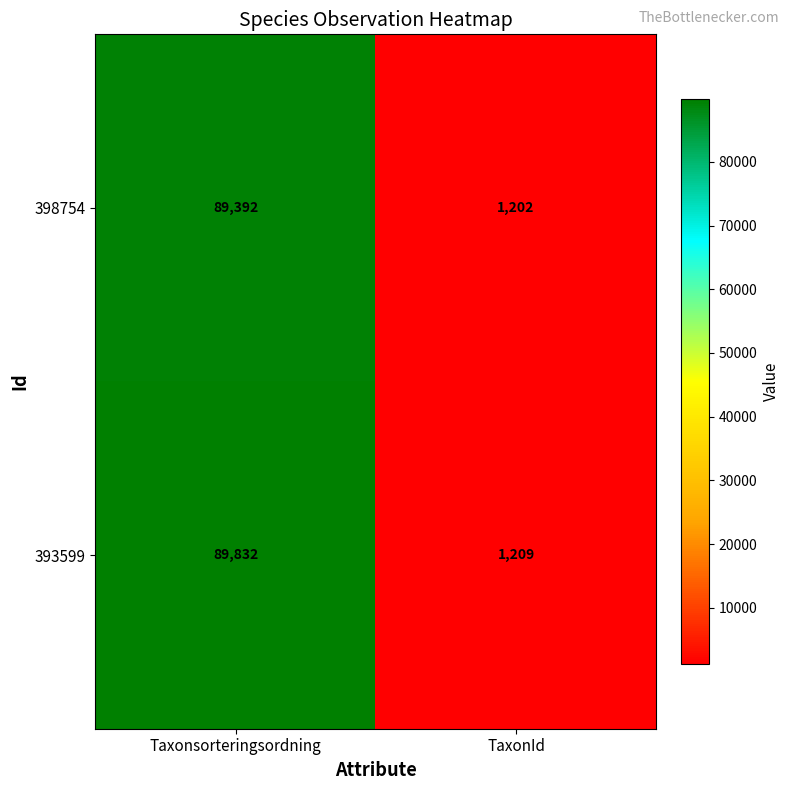

List the series in order of their overall mean, highest first.

393599, 398754